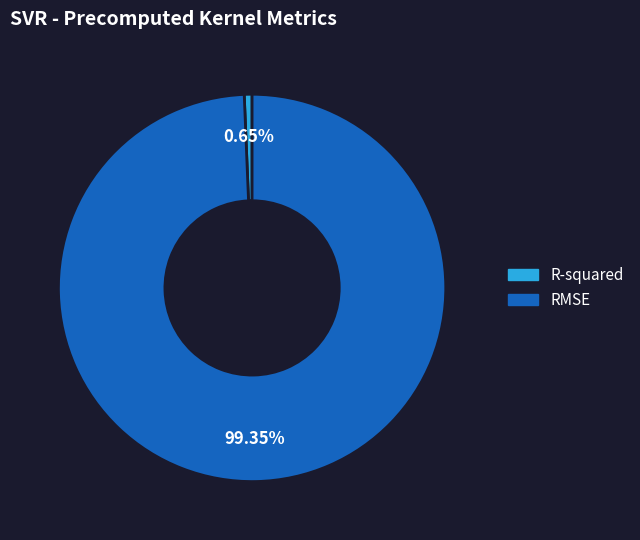

Which slice represents more than half of the pie?

RMSE